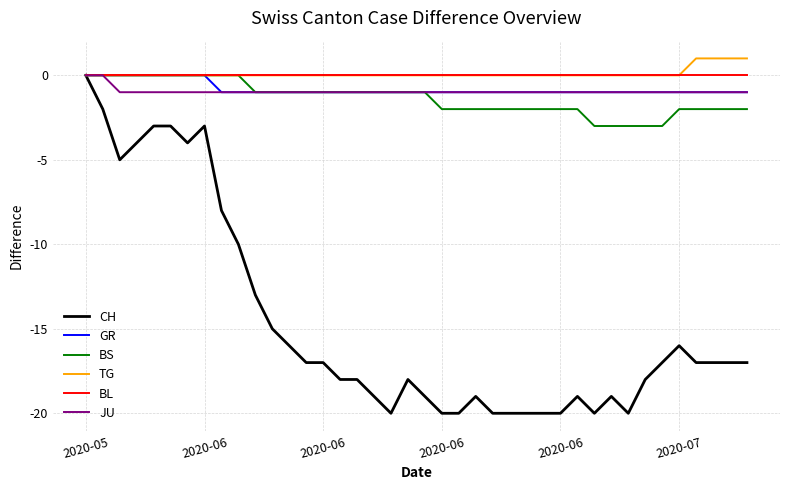

Which series has the widest spread of values?

CH